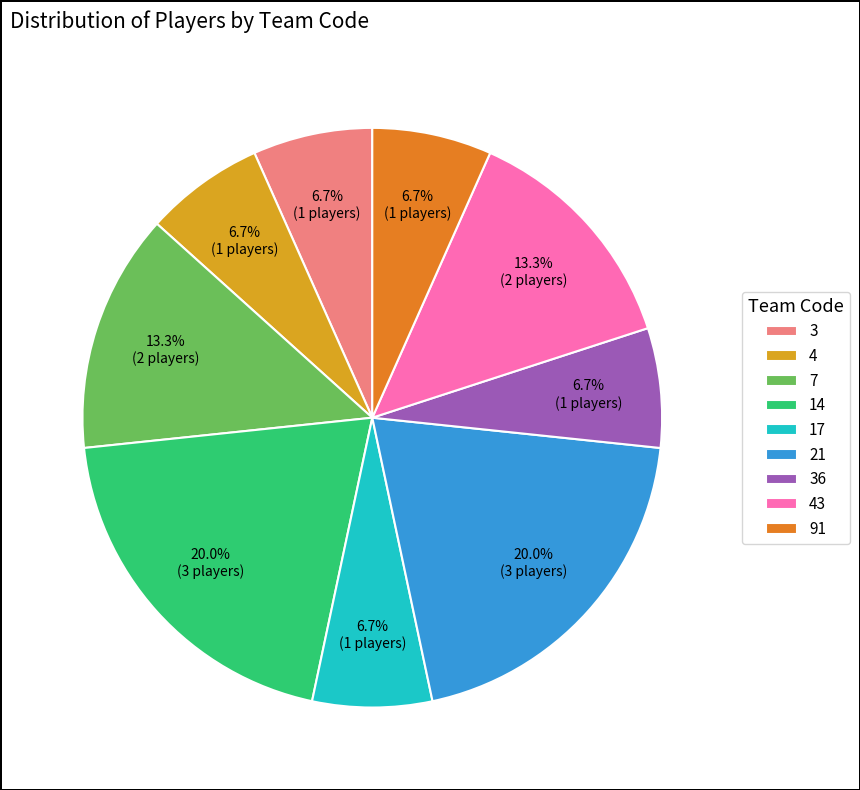

Approximately how many times larger is the value at 91 compared to 36?

1.0